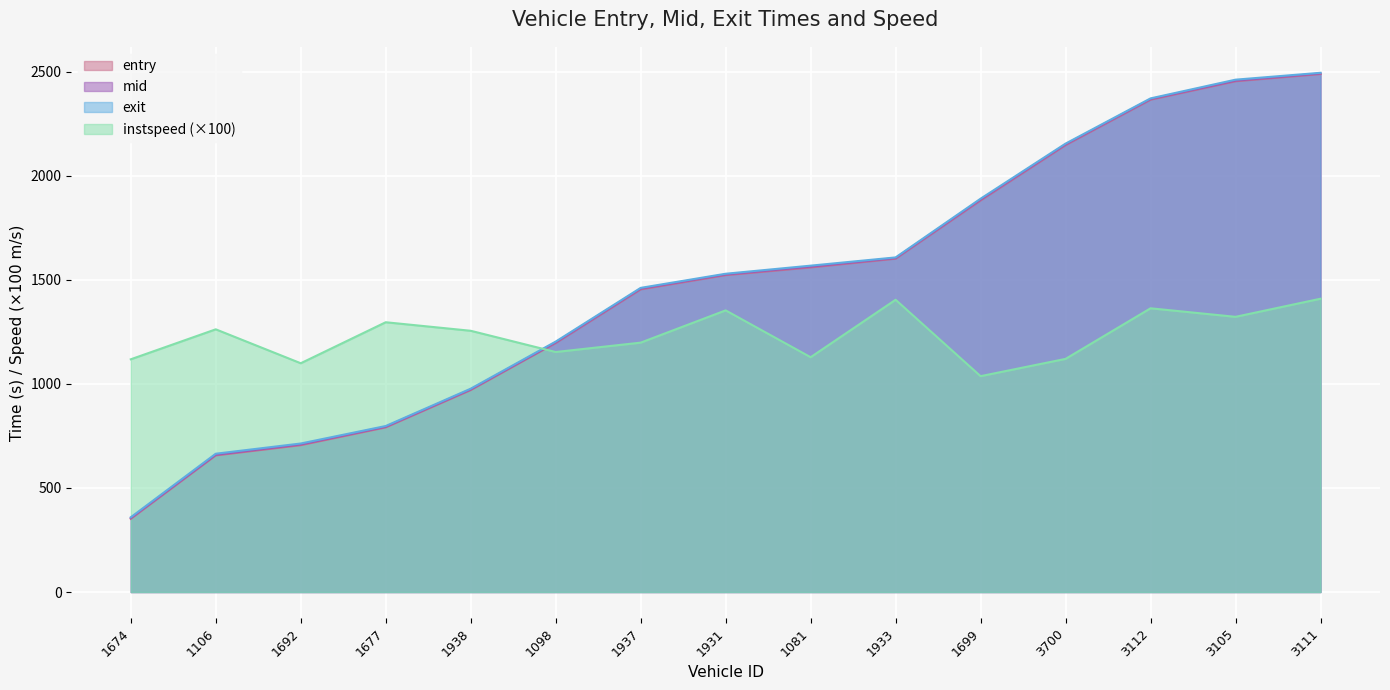

What is the minimum value for exit?

359.1